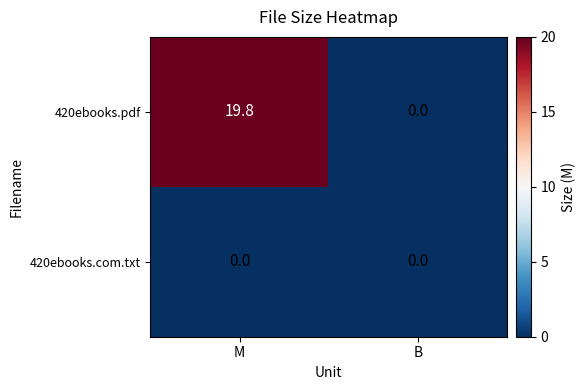

Is it true that 420ebooks.pdf equals 19.8 at M?

True